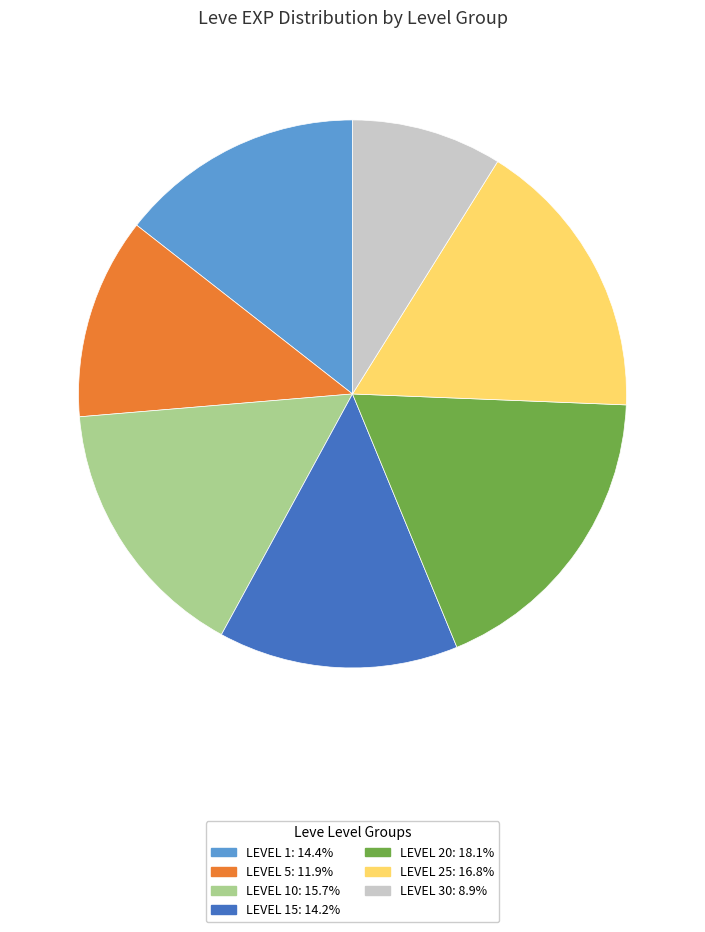

How many segments does this pie chart have?

7